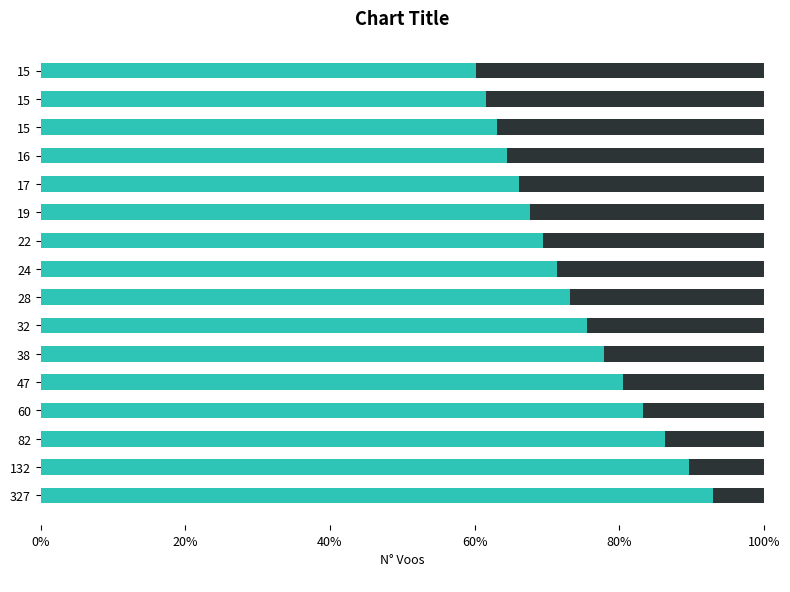

Count the number of categories in the chart.

16